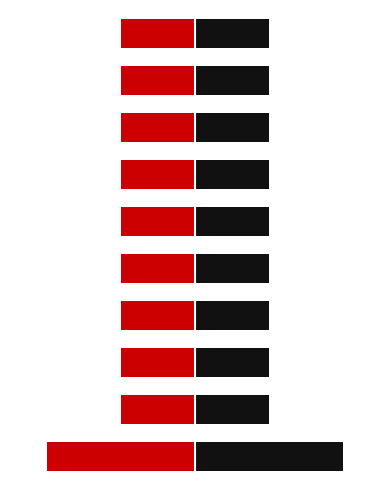

What is the sum of all Right (black) values?

11